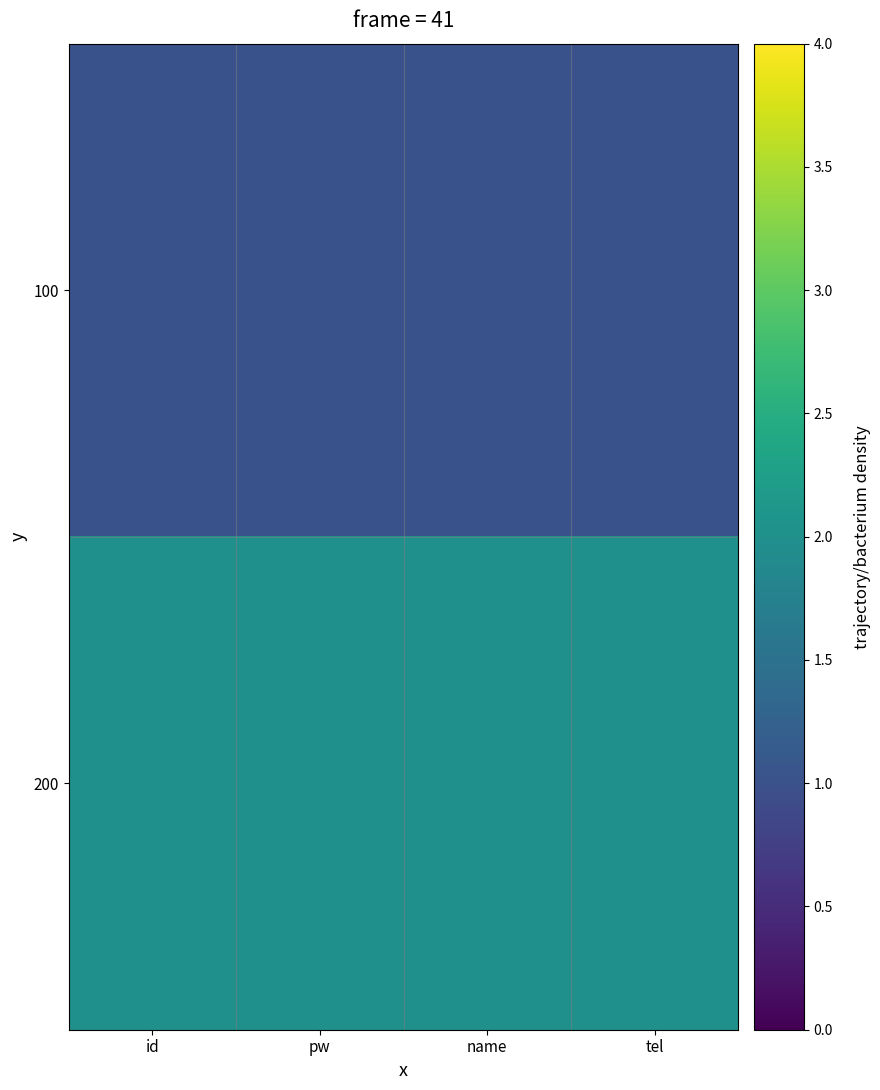

Between id and pw, which is larger?

id